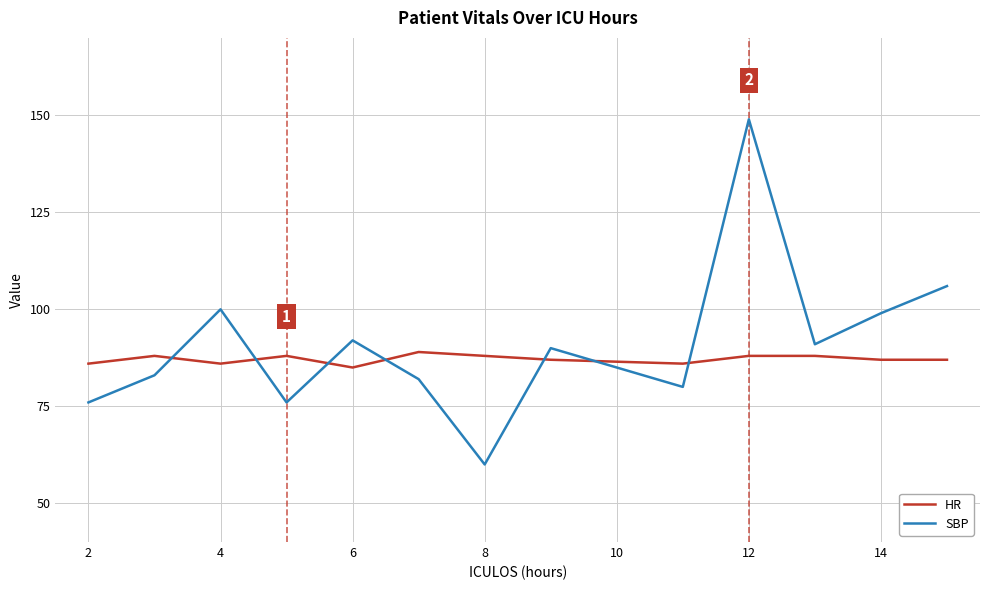

Which series has the widest spread of values?

SBP